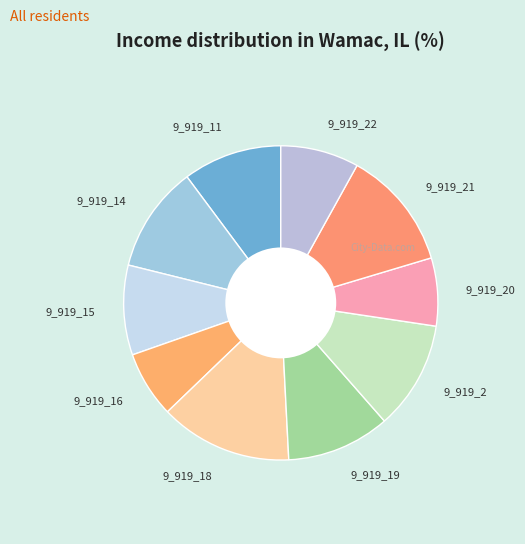

Which slice is the largest?

9_919_18